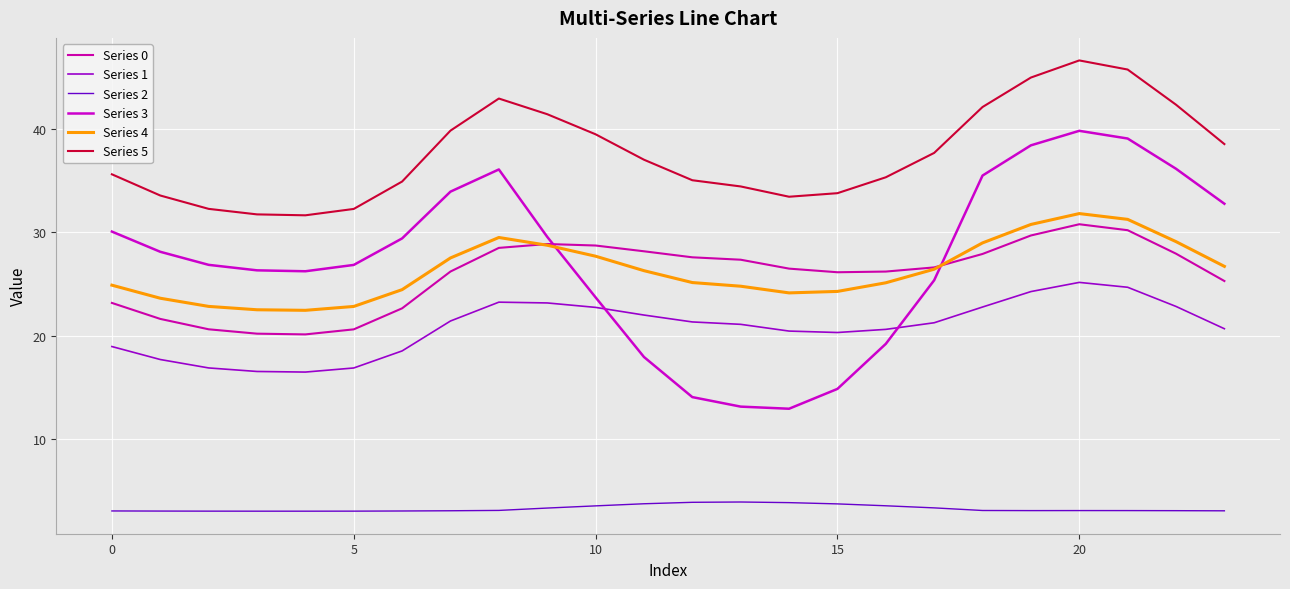

At which category does the chart reach its peak across all series?

20